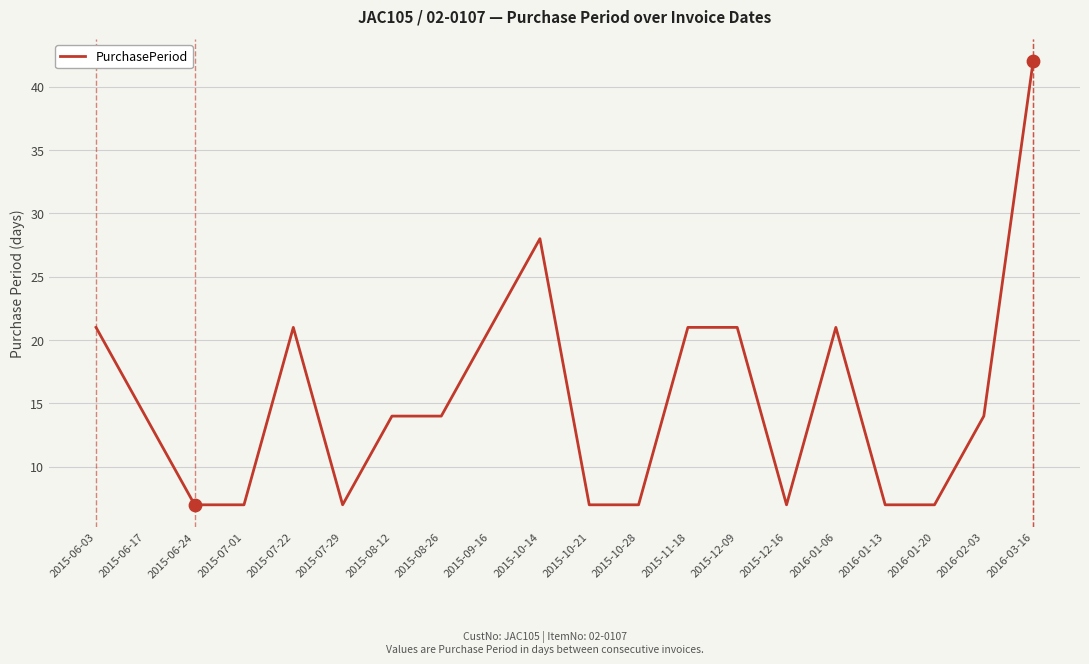

What is the ratio of the value at 2016-03-16 to the value at 2015-07-29?

6.0